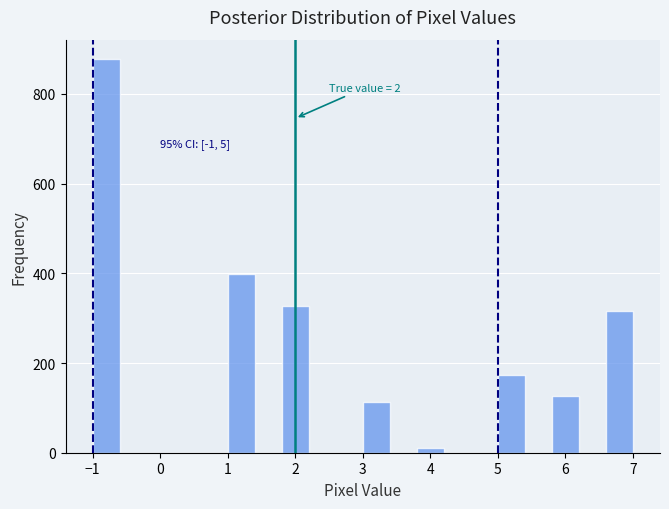

Over which range of the x-axis is the bar tallest?

-1.0 to -0.6